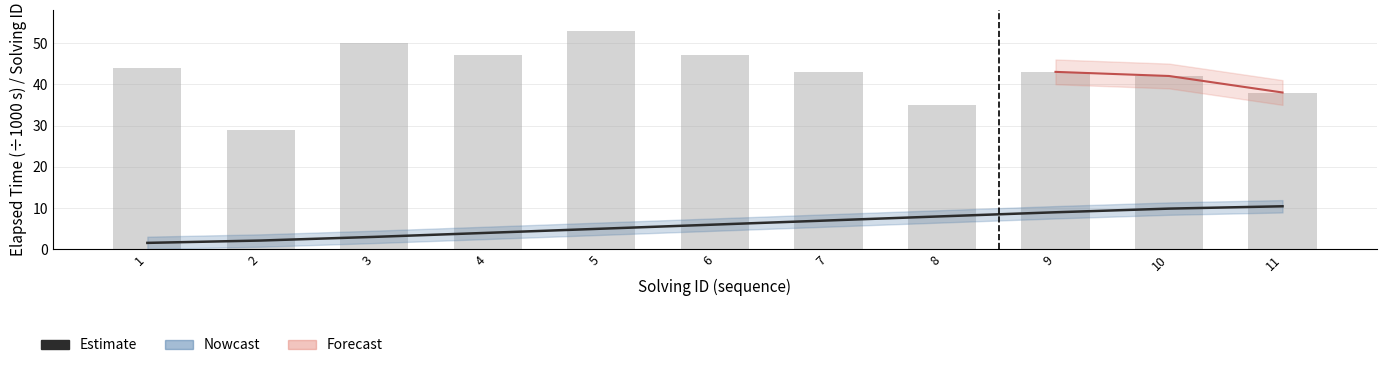

How many data points does each series have?

11